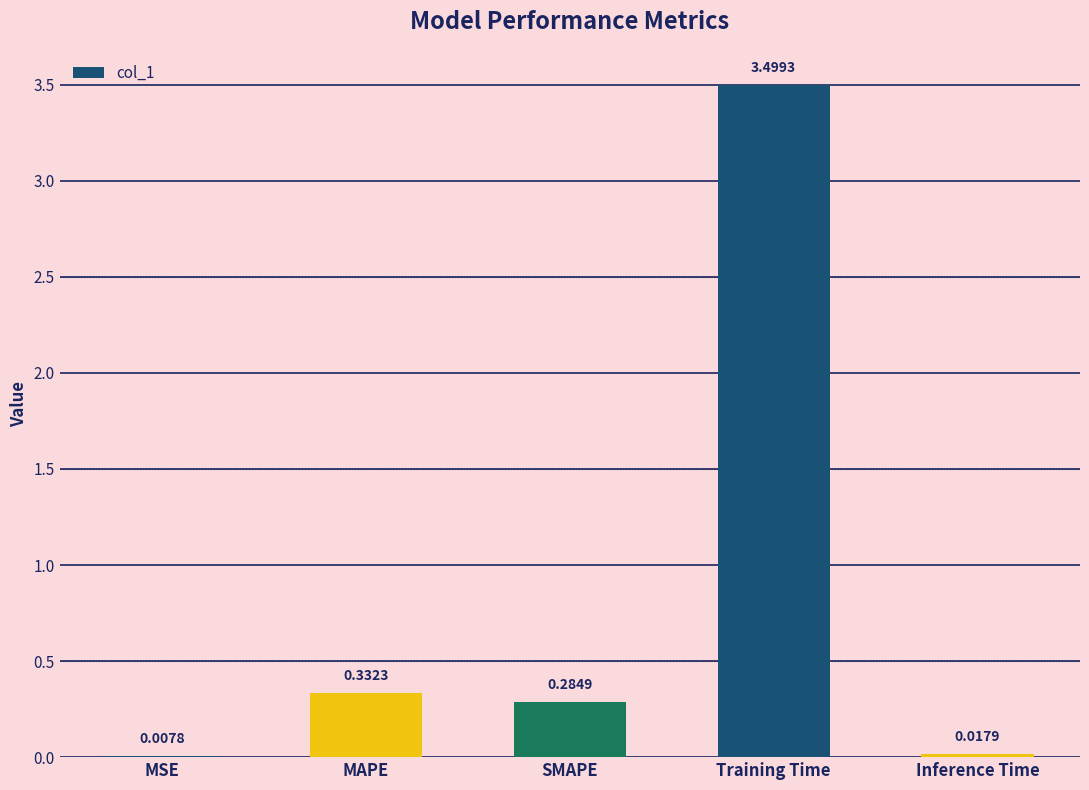

Between MSE and Training Time, which is larger?

Training Time